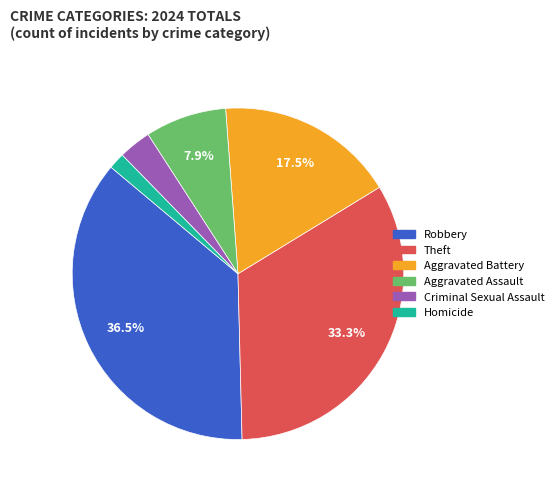

Does any single category account for the majority?

No